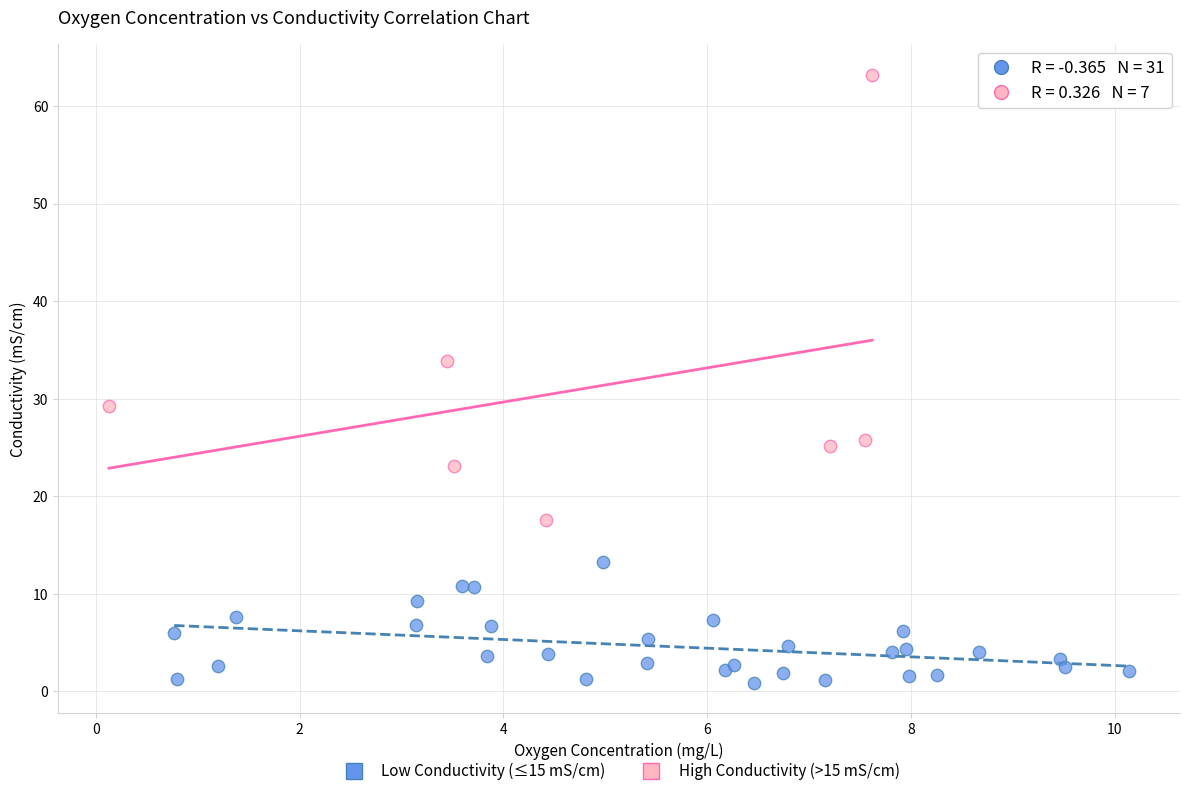

Which series has the widest spread of Y values?

High Conductivity (>15 mS/cm)